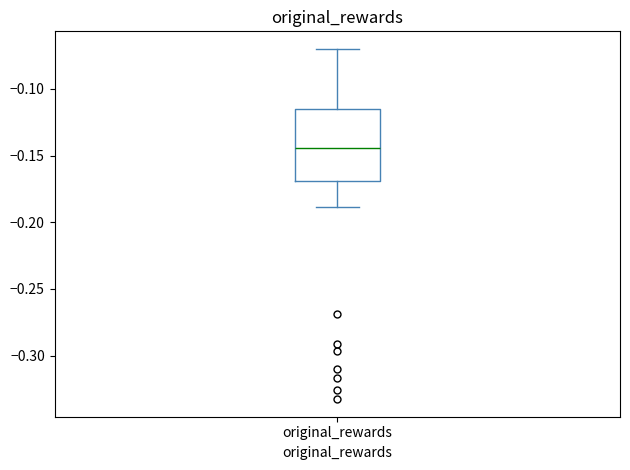

Transcribe this box plot: give where the median line is, the range the box spans, and where the two whiskers end, as read against the y-axis. The values are not printed on the chart, so give them approximately, as read against the axis.

median -0.145, box -0.170 to -0.115, whiskers -0.190 to -0.070